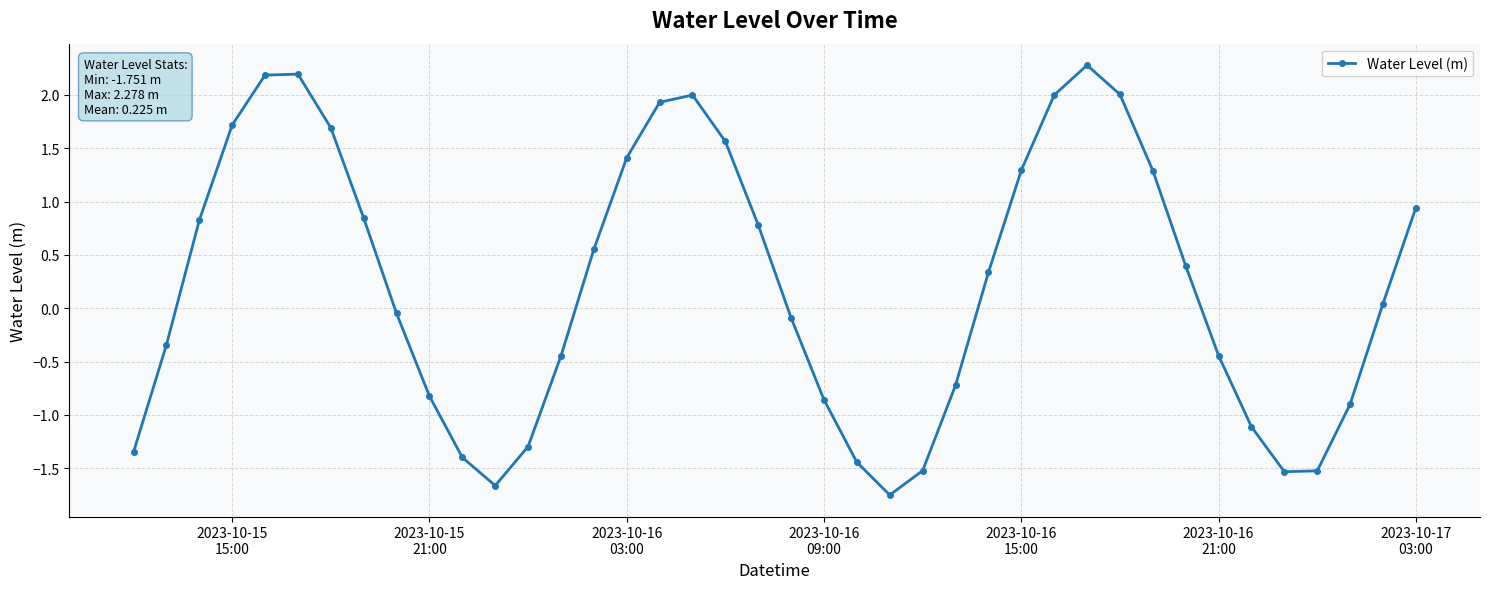

Is this an area chart (filled region under the line)?

No